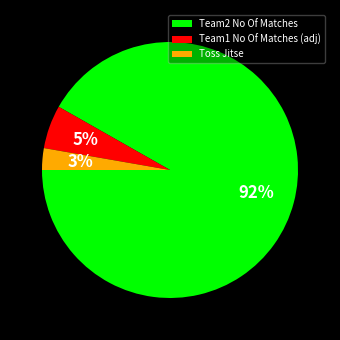

Which category has the smallest portion of the pie?

Toss Jitse